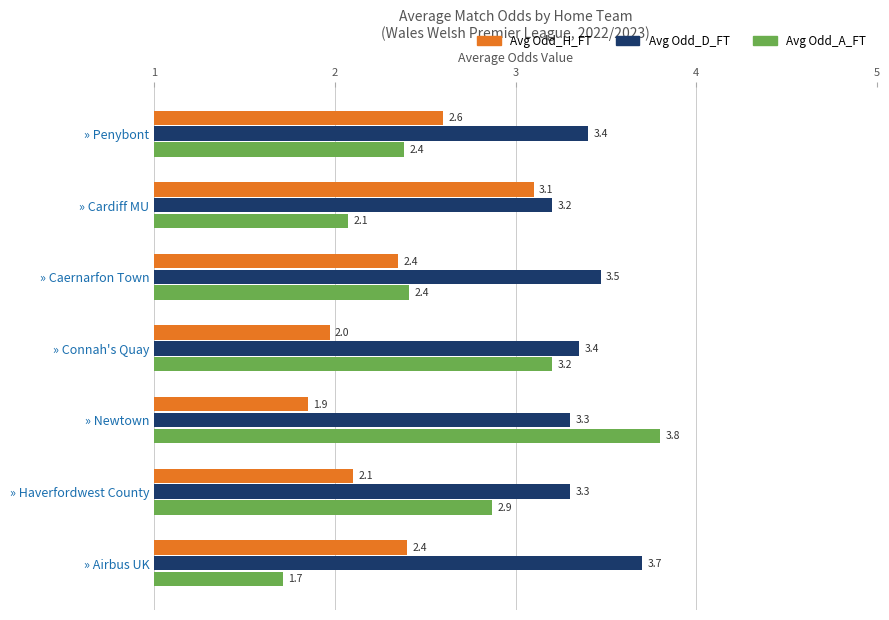

Which series has the largest total across all categories?

Avg Odd_D_FT